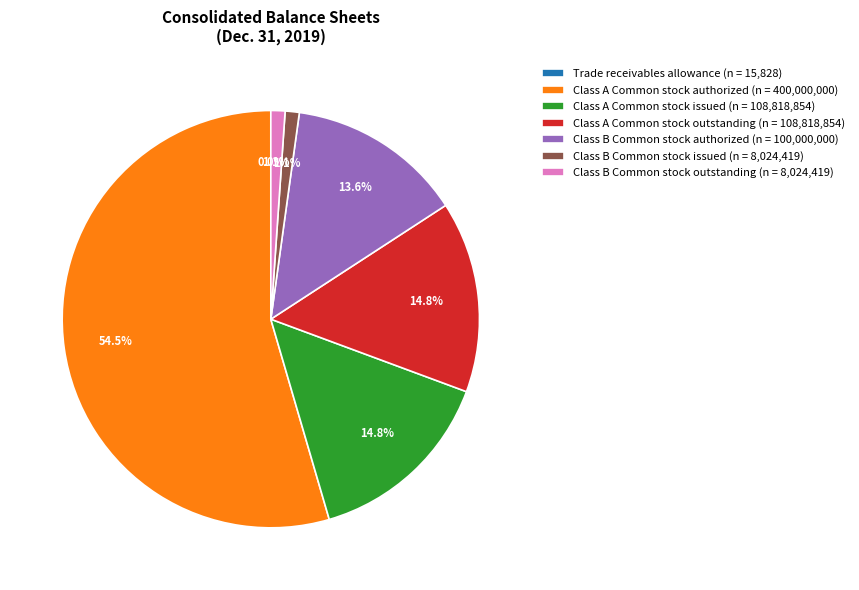

What is the largest slice in the pie chart?

Class A Common stock authorized (n = 400,000,000)